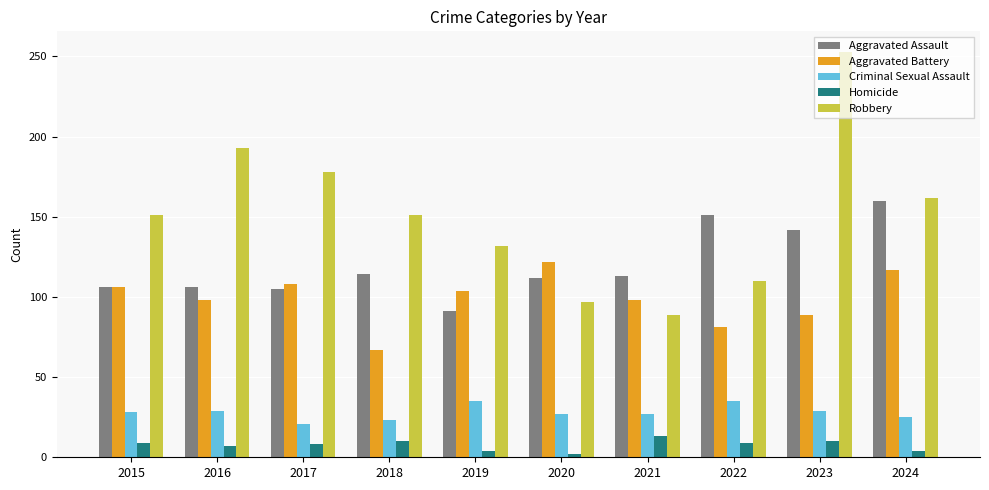

What is the sum of all Robbery values?

1516